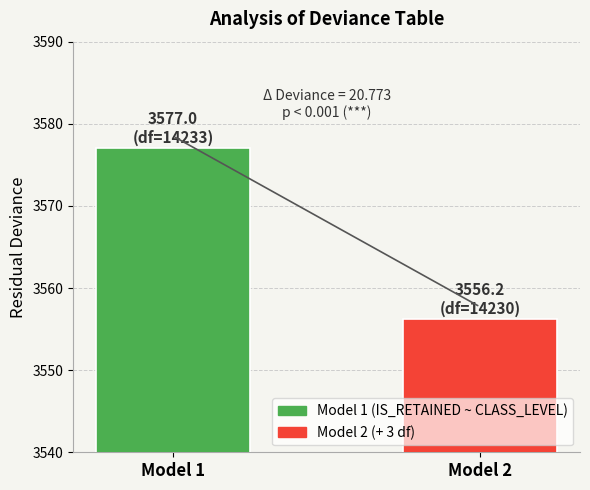

The chart shows a value of 2005.6 at Model 2. True or false?

False